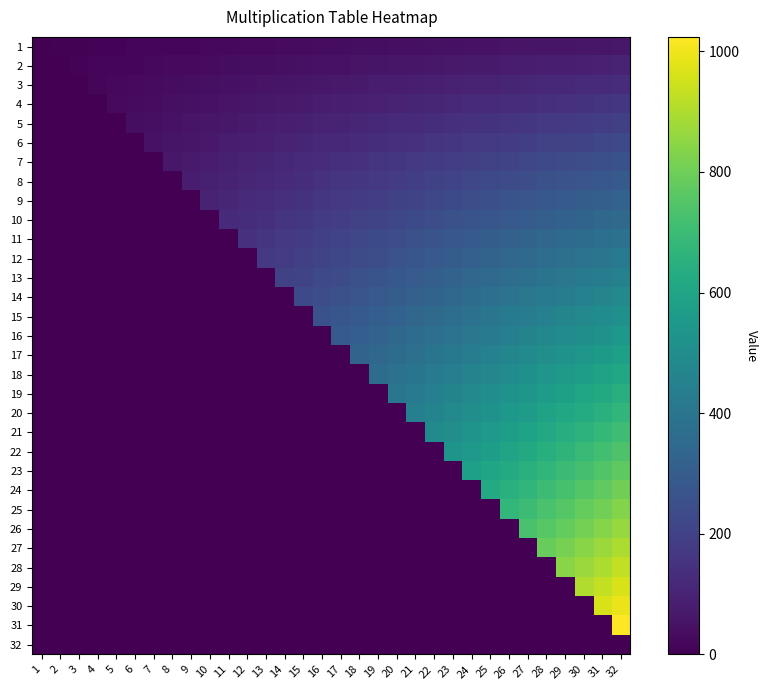

Reading left to right, what are all the values shown in this chart?

1: 1=0	2=4	3=6	4=8	5=10	6=12	7=14	8=16	9=18	10=20	11=22	12=24	13=26	14=28	15=30	16=32	17=34	18=36	19=38	20=40	21=42	22=44	23=46	24=48	25=50	26=52	27=54	28=56	29=58	30=60	31=62	32=64
2: 1=0	2=0	3=9	4=12	5=15	6=18	7=21	8=24	9=27	10=30	11=33	12=36	13=39	14=42	15=45	16=48	17=51	18=54	19=57	20=60	21=63	22=66	23=69	24=72	25=75	26=78	27=81	28=84	29=87	30=90	31=93	32=96
3: 1=0	2=0	3=0	4=16	5=20	6=24	7=28	8=32	9=36	10=40	11=44	12=48	13=52	14=56	15=60	16=64	17=68	18=72	19=76	20=80	21=84	22=88	23=92	24=96	25=100	26=104	27=108	28=112	29=116	30=120	31=124	32=128
4: 1=0	2=0	3=0	4=0	5=25	6=30	7=35	8=40	9=45	10=50	11=55	12=60	13=65	14=70	15=75	16=80	17=85	18=90	19=95	20=100	21=105	22=110	23=115	24=120	25=125	26=130	27=135	28=140	29=145	30=150	31=155	32=160
5: 1=0	2=0	3=0	4=0	5=0	6=36	7=42	8=48	9=54	10=60	11=66	12=72	13=78	14=84	15=90	16=96	17=102	18=108	19=114	20=120	21=126	22=132	23=138	24=144	25=150	26=156	27=162	28=168	29=174	30=180	31=186	32=192
6: 1=0	2=0	3=0	4=0	5=0	6=0	7=49	8=56	9=63	10=70	11=77	12=84	13=91	14=98	15=105	16=112	17=119	18=126	19=133	20=140	21=147	22=154	23=161	24=168	25=175	26=182	27=189	28=196	29=203	30=210	31=217	32=224
7: 1=0	2=0	3=0	4=0	5=0	6=0	7=0	8=64	9=72	10=80	11=88	12=96	13=104	14=112	15=120	16=128	17=136	18=144	19=152	20=160	21=168	22=176	23=184	24=192	25=200	26=208	27=216	28=224	29=232	30=240	31=248	32=256
8: 1=0	2=0	3=0	4=0	5=0	6=0	7=0	8=0	9=81	10=90	11=99	12=108	13=117	14=126	15=135	16=144	17=153	18=162	19=171	20=180	21=189	22=198	23=207	24=216	25=225	26=234	27=243	28=252	29=261	30=270	31=279	32=288
9: 1=0	2=0	3=0	4=0	5=0	6=0	7=0	8=0	9=0	10=100	11=110	12=120	13=130	14=140	15=150	16=160	17=170	18=180	19=190	20=200	21=210	22=220	23=230	24=240	25=250	26=260	27=270	28=280	29=290	30=300	31=310	32=320
10: 1=0	2=0	3=0	4=0	5=0	6=0	7=0	8=0	9=0	10=0	11=121	12=132	13=143	14=154	15=165	16=176	17=187	18=198	19=209	20=220	21=231	22=242	23=253	24=264	25=275	26=286	27=297	28=308	29=319	30=330	31=341	32=352
11: 1=0	2=0	3=0	4=0	5=0	6=0	7=0	8=0	9=0	10=0	11=0	12=144	13=156	14=168	15=180	16=192	17=204	18=216	19=228	20=240	21=252	22=264	23=276	24=288	25=300	26=312	27=324	28=336	29=348	30=360	31=372	32=384
12: 1=0	2=0	3=0	4=0	5=0	6=0	7=0	8=0	9=0	10=0	11=0	12=0	13=169	14=182	15=195	16=208	17=221	18=234	19=247	20=260	21=273	22=286	23=299	24=312	25=325	26=338	27=351	28=364	29=377	30=390	31=403	32=416
13: 1=0	2=0	3=0	4=0	5=0	6=0	7=0	8=0	9=0	10=0	11=0	12=0	13=0	14=196	15=210	16=224	17=238	18=252	19=266	20=280	21=294	22=308	23=322	24=336	25=350	26=364	27=378	28=392	29=406	30=420	31=434	32=448
14: 1=0	2=0	3=0	4=0	5=0	6=0	7=0	8=0	9=0	10=0	11=0	12=0	13=0	14=0	15=225	16=240	17=255	18=270	19=285	20=300	21=315	22=330	23=345	24=360	25=375	26=390	27=405	28=420	29=435	30=450	31=465	32=480
15: 1=0	2=0	3=0	4=0	5=0	6=0	7=0	8=0	9=0	10=0	11=0	12=0	13=0	14=0	15=0	16=256	17=272	18=288	19=304	20=320	21=336	22=352	23=368	24=384	25=400	26=416	27=432	28=448	29=464	30=480	31=496	32=512
16: 1=0	2=0	3=0	4=0	5=0	6=0	7=0	8=0	9=0	10=0	11=0	12=0	13=0	14=0	15=0	16=0	17=289	18=306	19=323	20=340	21=357	22=374	23=391	24=408	25=425	26=442	27=459	28=476	29=493	30=510	31=527	32=544
17: 1=0	2=0	3=0	4=0	5=0	6=0	7=0	8=0	9=0	10=0	11=0	12=0	13=0	14=0	15=0	16=0	17=0	18=324	19=342	20=360	21=378	22=396	23=414	24=432	25=450	26=468	27=486	28=504	29=522	30=540	31=558	32=576
18: 1=0	2=0	3=0	4=0	5=0	6=0	7=0	8=0	9=0	10=0	11=0	12=0	13=0	14=0	15=0	16=0	17=0	18=0	19=361	20=380	21=399	22=418	23=437	24=456	25=475	26=494	27=513	28=532	29=551	30=570	31=589	32=608
19: 1=0	2=0	3=0	4=0	5=0	6=0	7=0	8=0	9=0	10=0	11=0	12=0	13=0	14=0	15=0	16=0	17=0	18=0	19=0	20=400	21=420	22=440	23=460	24=480	25=500	26=520	27=540	28=560	29=580	30=600	31=620	32=640
20: 1=0	2=0	3=0	4=0	5=0	6=0	7=0	8=0	9=0	10=0	11=0	12=0	13=0	14=0	15=0	16=0	17=0	18=0	19=0	20=0	21=441	22=462	23=483	24=504	25=525	26=546	27=567	28=588	29=609	30=630	31=651	32=672
21: 1=0	2=0	3=0	4=0	5=0	6=0	7=0	8=0	9=0	10=0	11=0	12=0	13=0	14=0	15=0	16=0	17=0	18=0	19=0	20=0	21=0	22=484	23=506	24=528	25=550	26=572	27=594	28=616	29=638	30=660	31=682	32=704
22: 1=0	2=0	3=0	4=0	5=0	6=0	7=0	8=0	9=0	10=0	11=0	12=0	13=0	14=0	15=0	16=0	17=0	18=0	19=0	20=0	21=0	22=0	23=529	24=552	25=575	26=598	27=621	28=644	29=667	30=690	31=713	32=736
23: 1=0	2=0	3=0	4=0	5=0	6=0	7=0	8=0	9=0	10=0	11=0	12=0	13=0	14=0	15=0	16=0	17=0	18=0	19=0	20=0	21=0	22=0	23=0	24=576	25=600	26=624	27=648	28=672	29=696	30=720	31=744	32=768
24: 1=0	2=0	3=0	4=0	5=0	6=0	7=0	8=0	9=0	10=0	11=0	12=0	13=0	14=0	15=0	16=0	17=0	18=0	19=0	20=0	21=0	22=0	23=0	24=0	25=625	26=650	27=675	28=700	29=725	30=750	31=775	32=800
25: 1=0	2=0	3=0	4=0	5=0	6=0	7=0	8=0	9=0	10=0	11=0	12=0	13=0	14=0	15=0	16=0	17=0	18=0	19=0	20=0	21=0	22=0	23=0	24=0	25=0	26=676	27=702	28=728	29=754	30=780	31=806	32=832
26: 1=0	2=0	3=0	4=0	5=0	6=0	7=0	8=0	9=0	10=0	11=0	12=0	13=0	14=0	15=0	16=0	17=0	18=0	19=0	20=0	21=0	22=0	23=0	24=0	25=0	26=0	27=729	28=756	29=783	30=810	31=837	32=864
27: 1=0	2=0	3=0	4=0	5=0	6=0	7=0	8=0	9=0	10=0	11=0	12=0	13=0	14=0	15=0	16=0	17=0	18=0	19=0	20=0	21=0	22=0	23=0	24=0	25=0	26=0	27=0	28=784	29=812	30=840	31=868	32=896
28: 1=0	2=0	3=0	4=0	5=0	6=0	7=0	8=0	9=0	10=0	11=0	12=0	13=0	14=0	15=0	16=0	17=0	18=0	19=0	20=0	21=0	22=0	23=0	24=0	25=0	26=0	27=0	28=0	29=841	30=870	31=899	32=928
29: 1=0	2=0	3=0	4=0	5=0	6=0	7=0	8=0	9=0	10=0	11=0	12=0	13=0	14=0	15=0	16=0	17=0	18=0	19=0	20=0	21=0	22=0	23=0	24=0	25=0	26=0	27=0	28=0	29=0	30=900	31=930	32=960
30: 1=0	2=0	3=0	4=0	5=0	6=0	7=0	8=0	9=0	10=0	11=0	12=0	13=0	14=0	15=0	16=0	17=0	18=0	19=0	20=0	21=0	22=0	23=0	24=0	25=0	26=0	27=0	28=0	29=0	30=0	31=961	32=992
31: 1=0	2=0	3=0	4=0	5=0	6=0	7=0	8=0	9=0	10=0	11=0	12=0	13=0	14=0	15=0	16=0	17=0	18=0	19=0	20=0	21=0	22=0	23=0	24=0	25=0	26=0	27=0	28=0	29=0	30=0	31=0	32=1024
32: 1=0	2=0	3=0	4=0	5=0	6=0	7=0	8=0	9=0	10=0	11=0	12=0	13=0	14=0	15=0	16=0	17=0	18=0	19=0	20=0	21=0	22=0	23=0	24=0	25=0	26=0	27=0	28=0	29=0	30=0	31=0	32=0